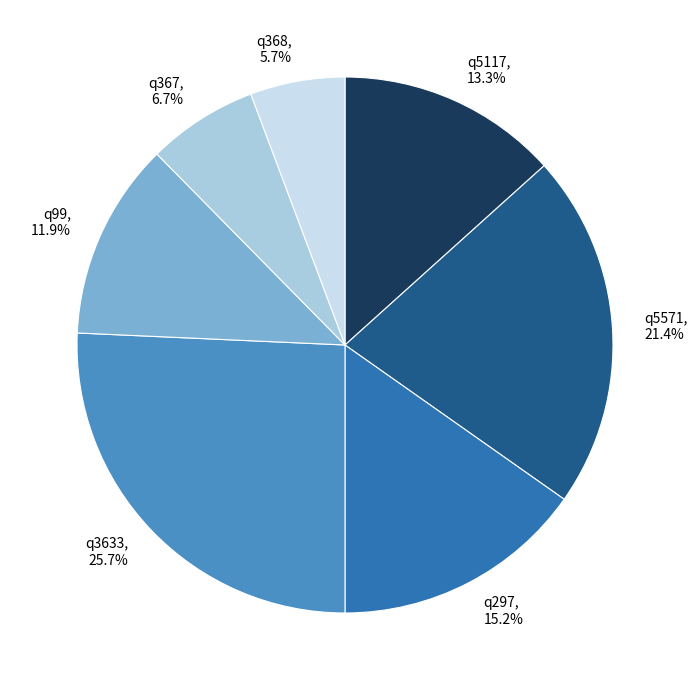

To the nearest percent, what is the combined percentage of q5571 and q5117?

35%